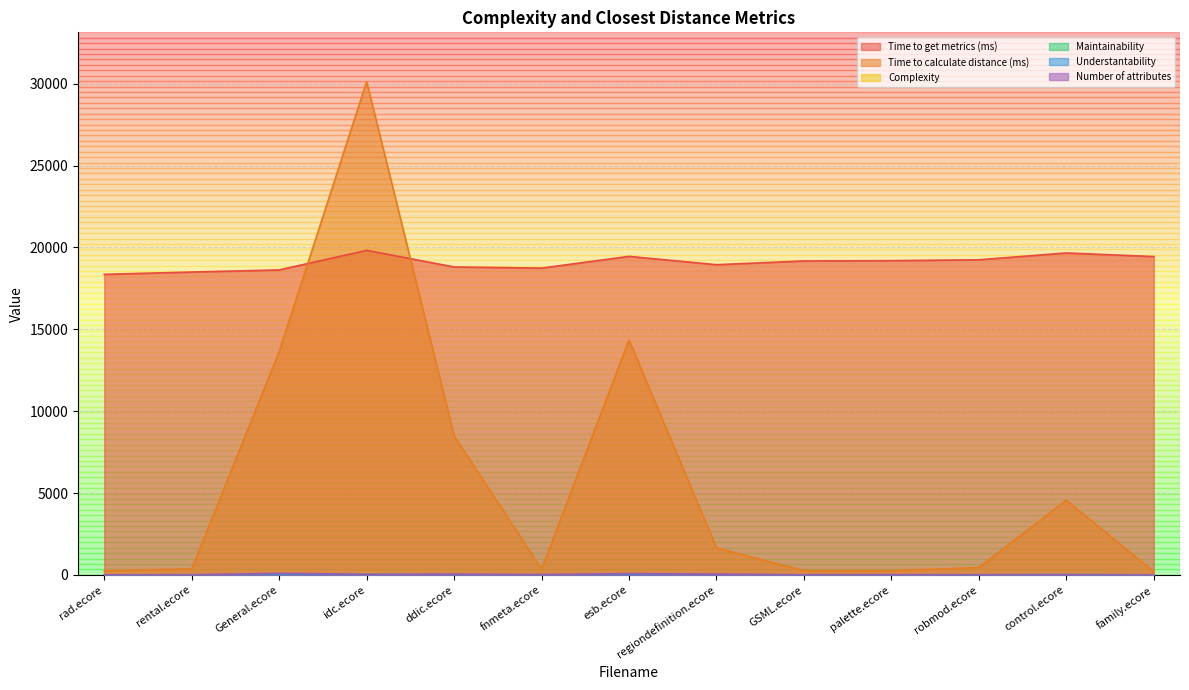

What position from the right is regiondefinition.ecore?

6